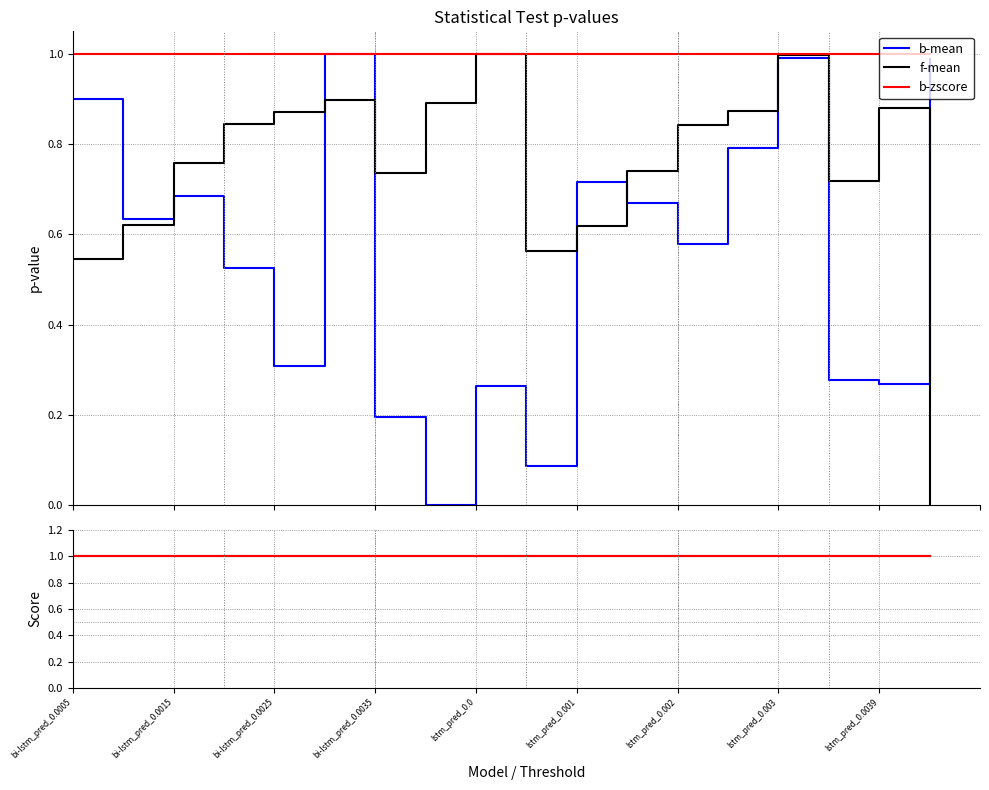

Reading left to right, transcribe all the data shown in this chart.

b-mean: 0.9	0.6	0.7	0.5	0.3	1.0	0.2	0.0	0.3	0.1	0.7	0.7	0.6	0.8	1.0	0.3	0.3	1.0
f-mean: 0.5	0.6	0.8	0.8	0.9	0.9	0.7	0.9	1.0	0.6	0.6	0.7	0.8	0.9	1.0	0.7	0.9	0.0
b-zscore: 1.0	1.0	1.0	1.0	1.0	1.0	1.0	1.0	1.0	1.0	1.0	1.0	1.0	1.0	1.0	1.0	1.0	1.0
f-iqr: 1.0	1.0	1.0	1.0	1.0	1.0	1.0	1.0	1.0	1.0	1.0	1.0	1.0	1.0	1.0	1.0	1.0	1.0
f-zscore: 1.0	1.0	1.0	1.0	1.0	1.0	1.0	1.0	1.0	1.0	1.0	1.0	1.0	1.0	1.0	1.0	1.0	1.0